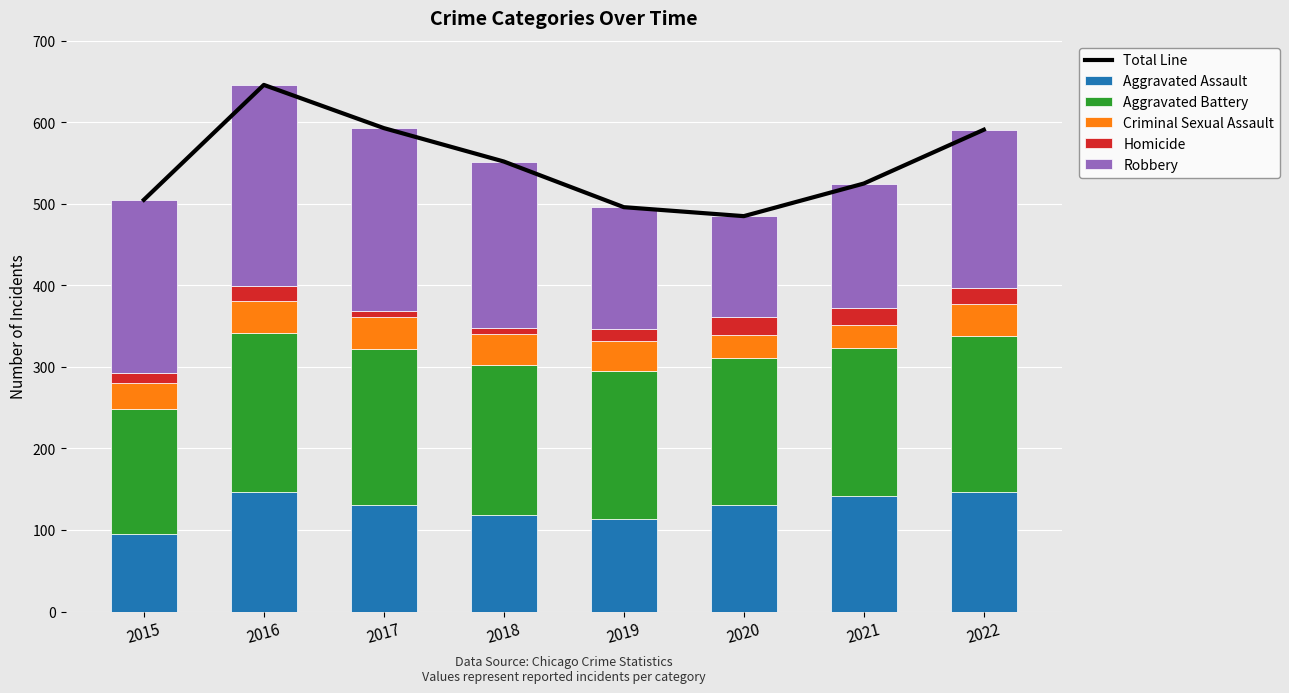

What is the lowest value of the Aggravated Assault series?

95